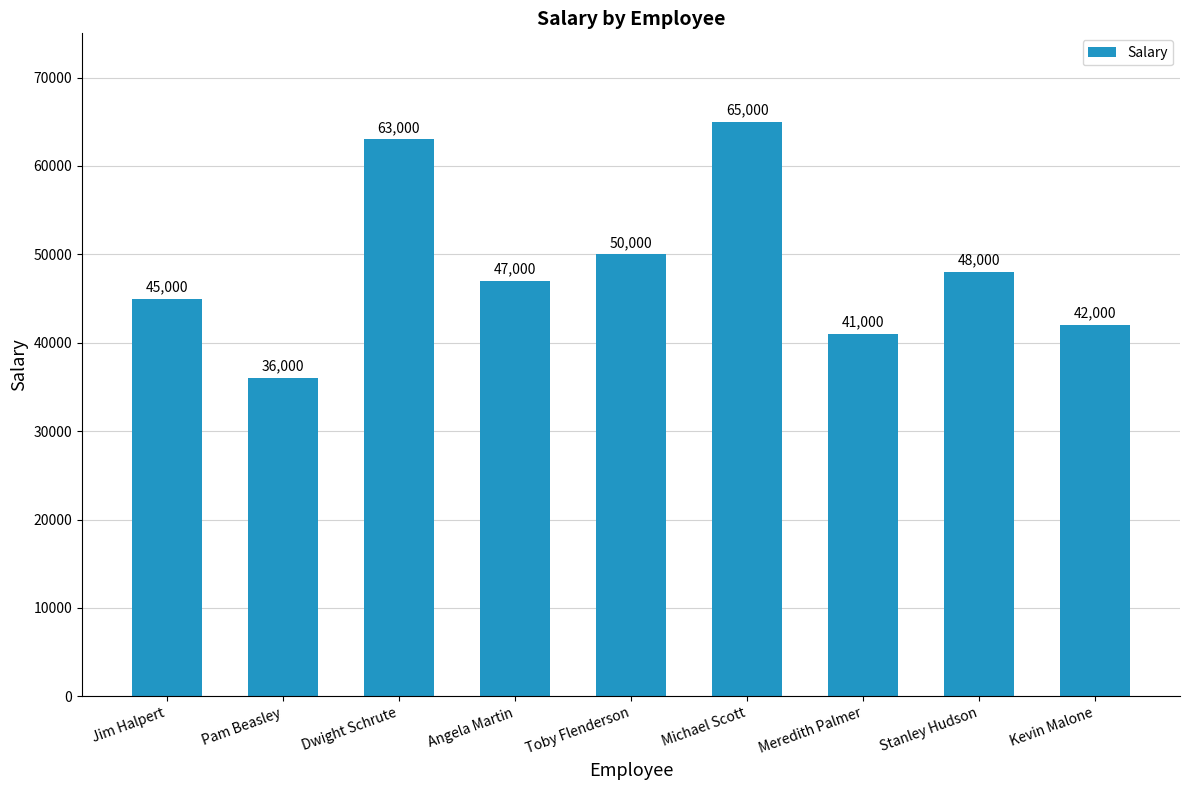

Reading left to right, what are all the values shown in this chart?

45000	36000	63000	47000	50000	65000	41000	48000	42000